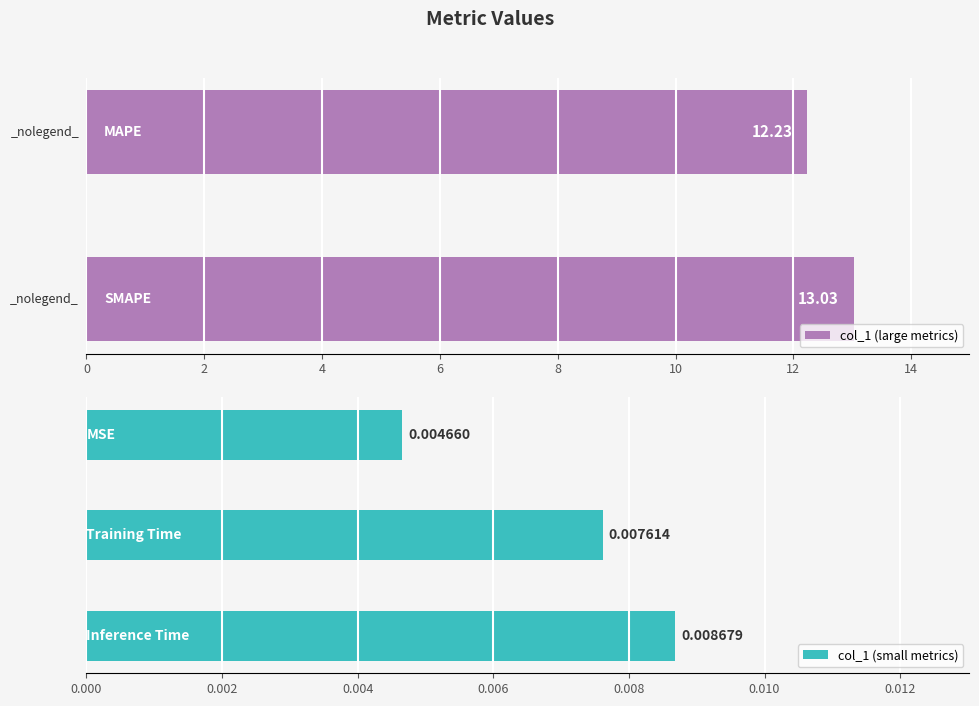

What is the average value?

5.1